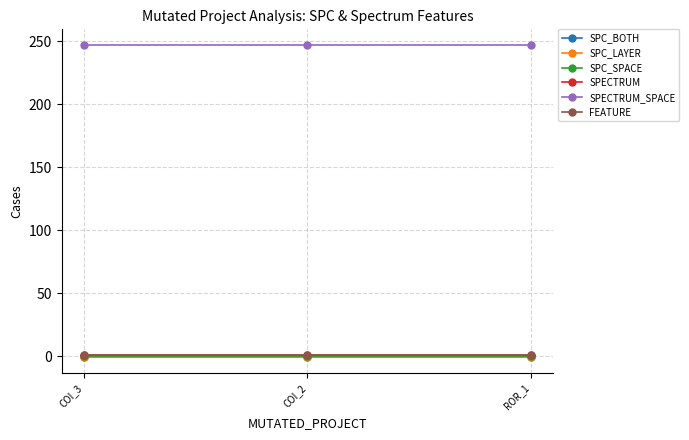

Is this an area chart (filled region under the line)?

No